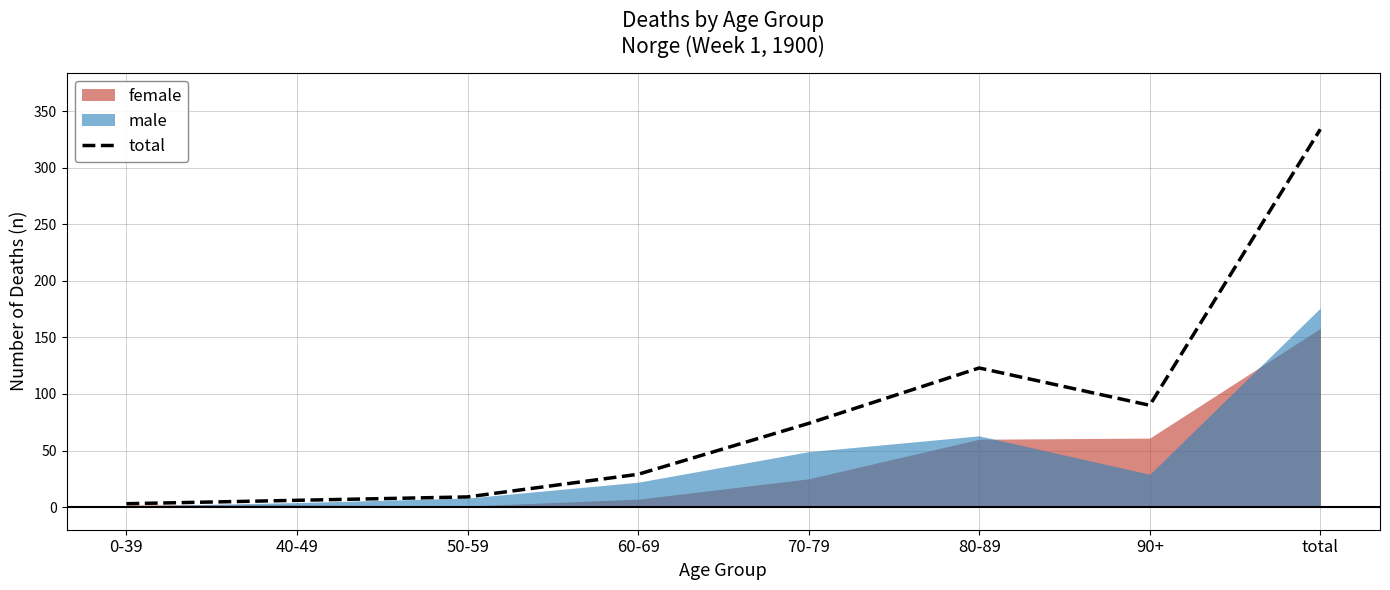

What is the minimum value shown in the chart?

3